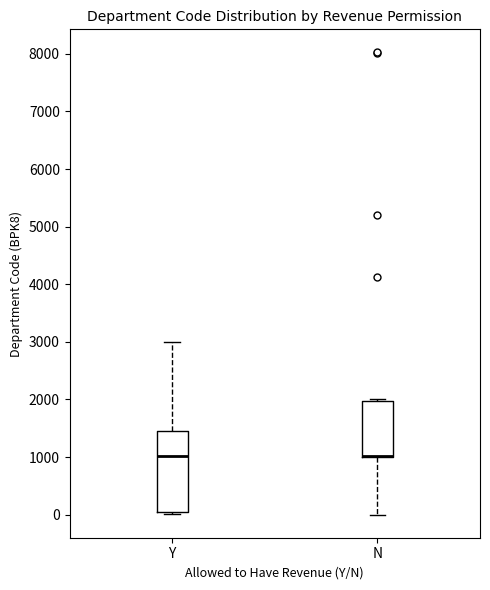

Which box is the tallest, from its lower edge to its upper edge?

Y